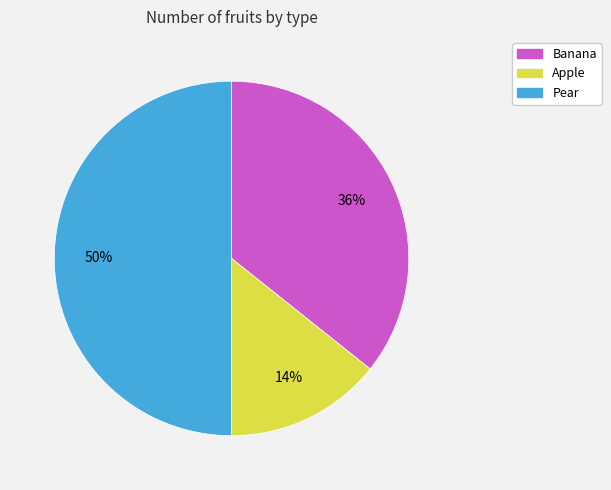

How many segments does this pie chart have?

3